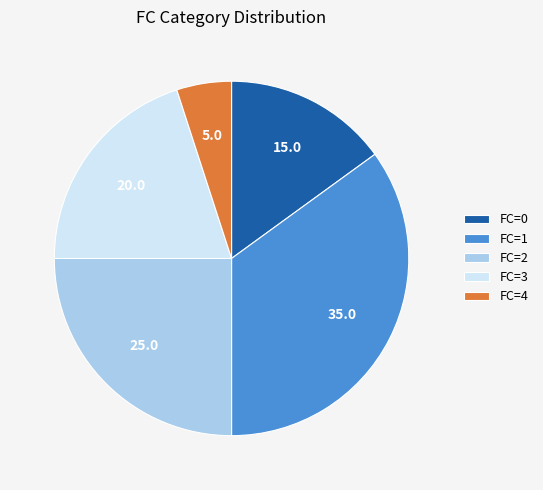

Rank the categories by value from highest to lowest.

FC=1, FC=2, FC=3, FC=0, FC=4